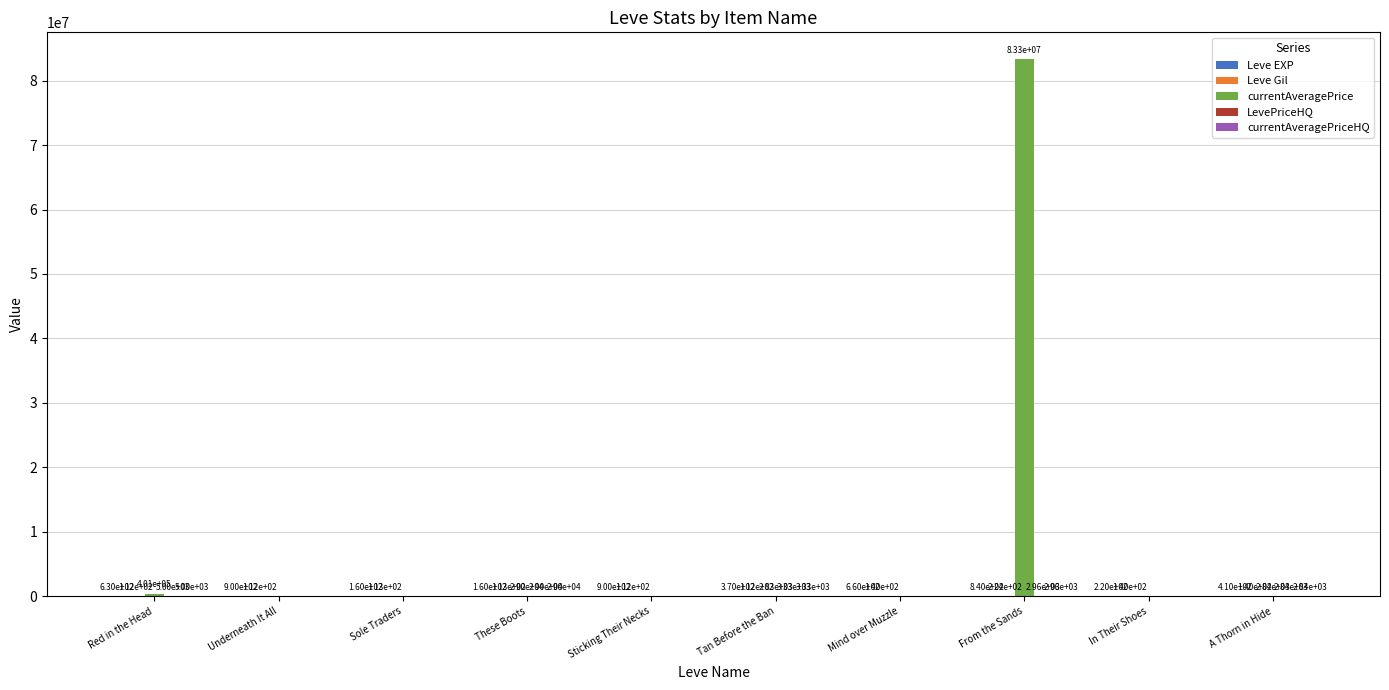

Between Red in the Head and Sticking Their Necks, which series saw the biggest shift?

currentAveragePrice